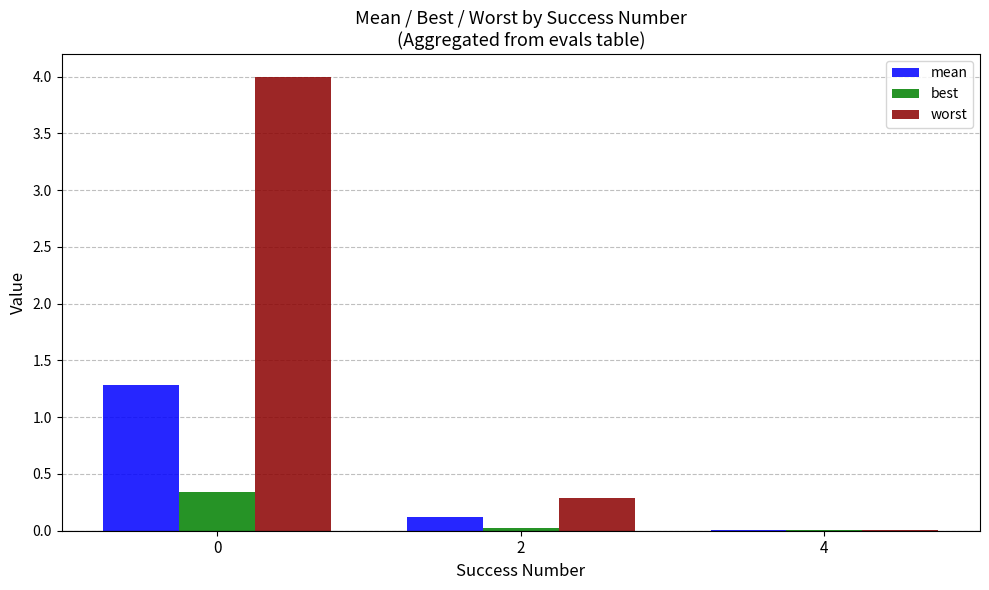

What is the maximum value for best?

0.3